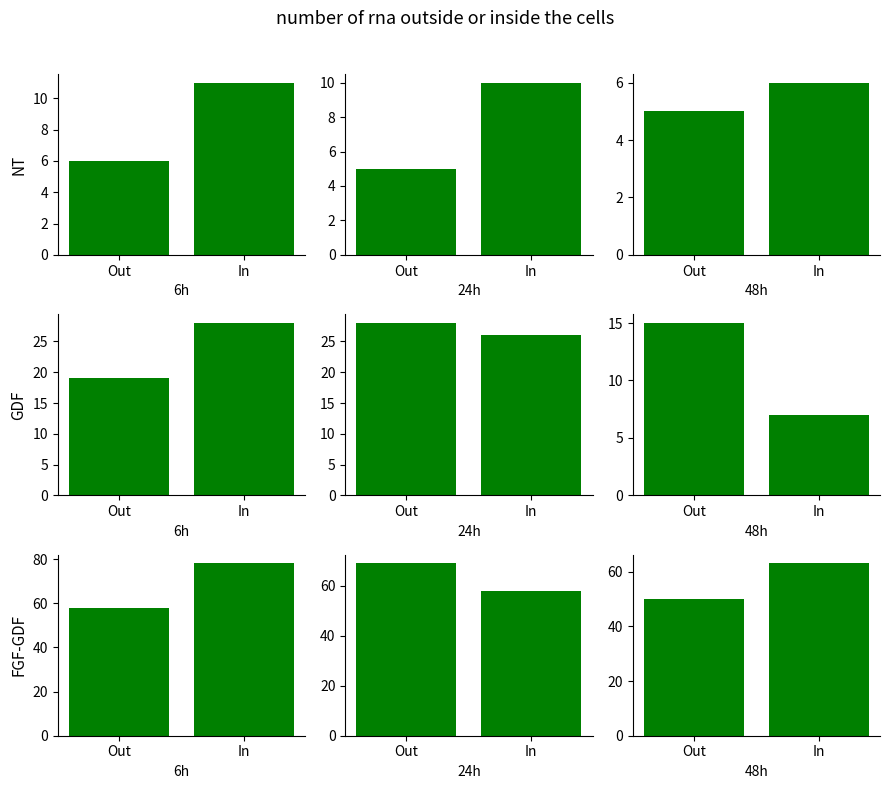

The value of 2019 at Arson is -20. True or false?

False